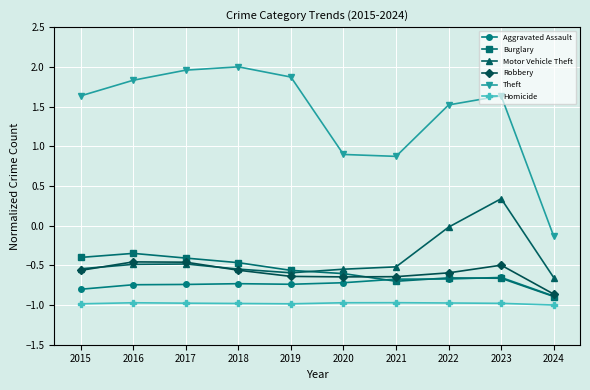

In Homicide, how many points are higher than both neighbors (excluding endpoints)?

2